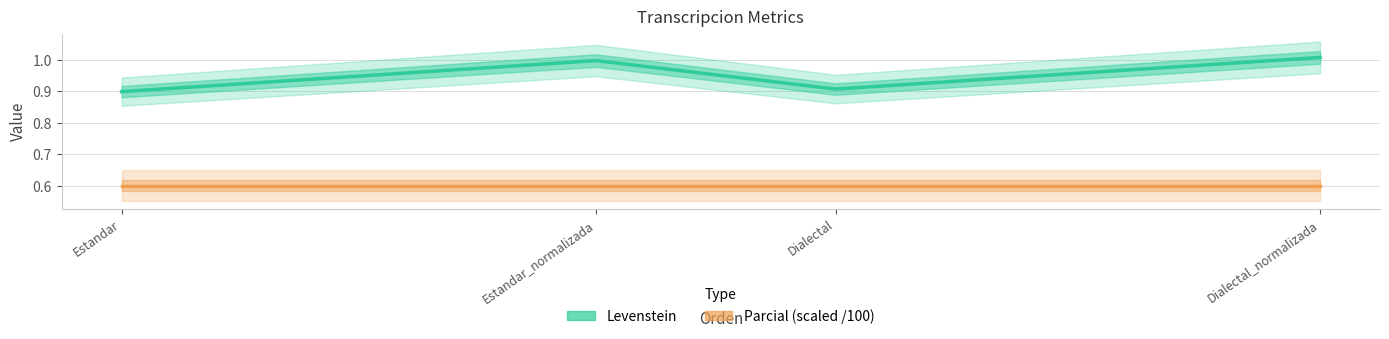

What is the label of the 4th point from the left?

Dialectal_normalizada